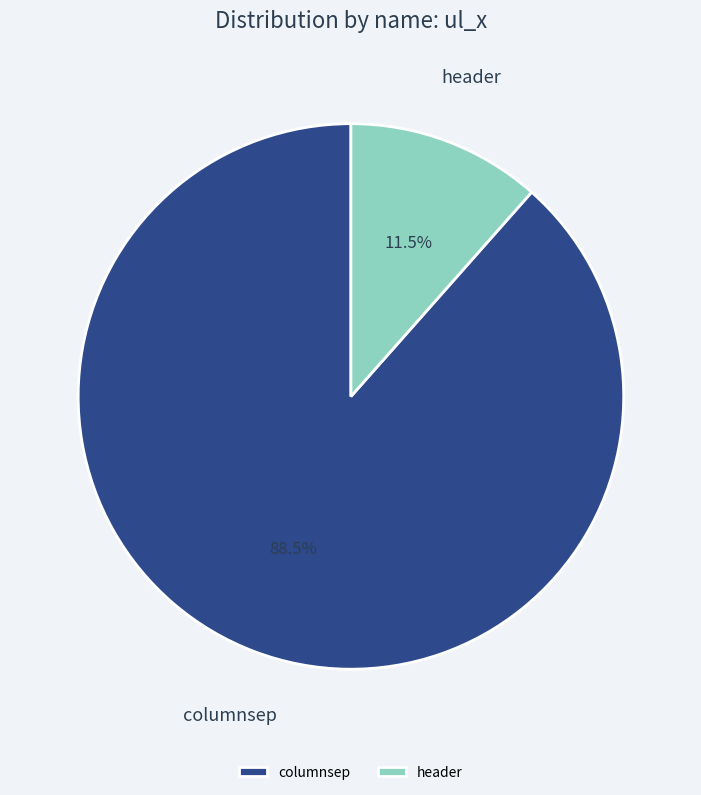

To the nearest percent, what is the difference between the header and columnsep slice percentages?

77%